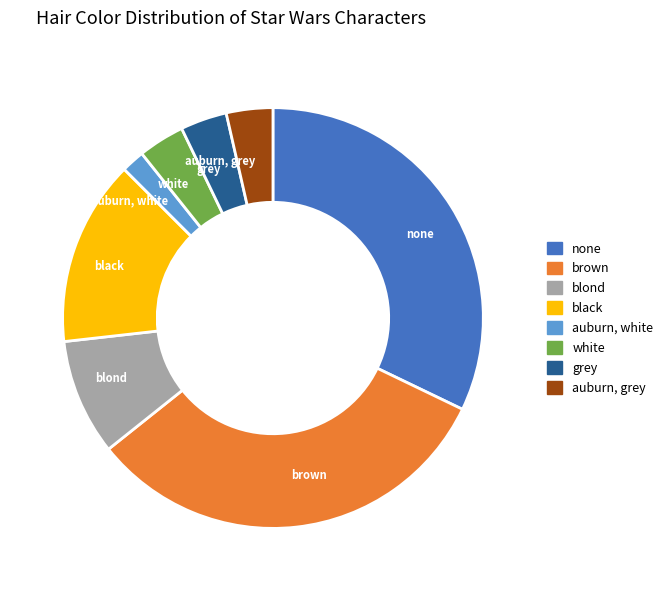

Which category has the smallest portion of the pie?

auburn, white